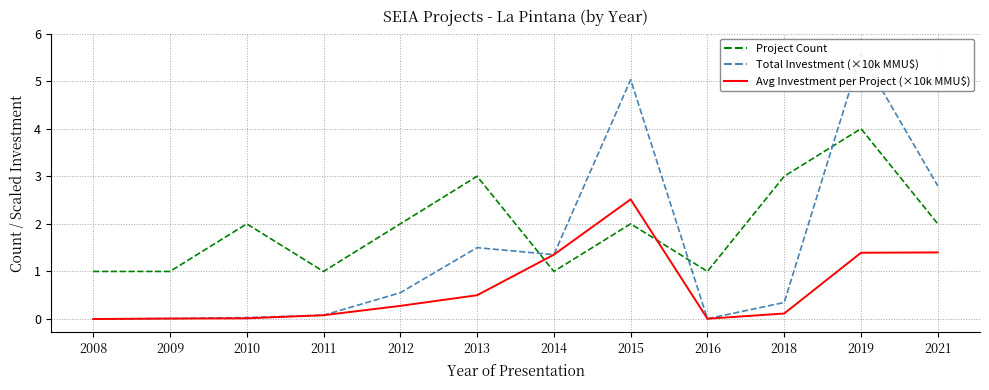

What is the maximum value for Total Investment (×10k MMU$)?

5.6